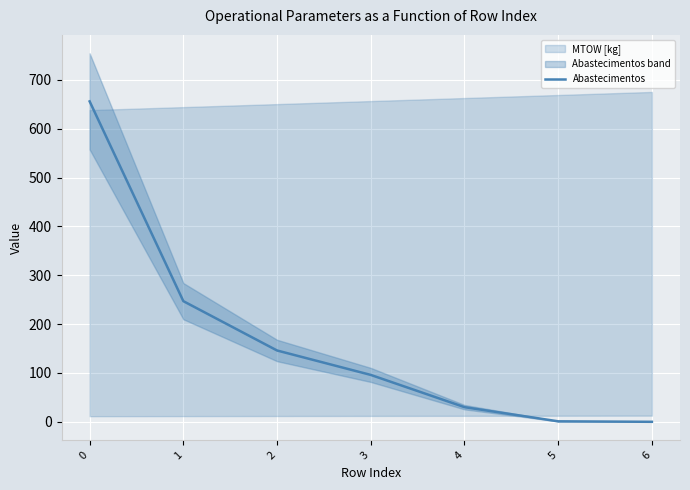

List the labels in order of value, smallest first.

6, 5, 4, 3, 2, 1, 0